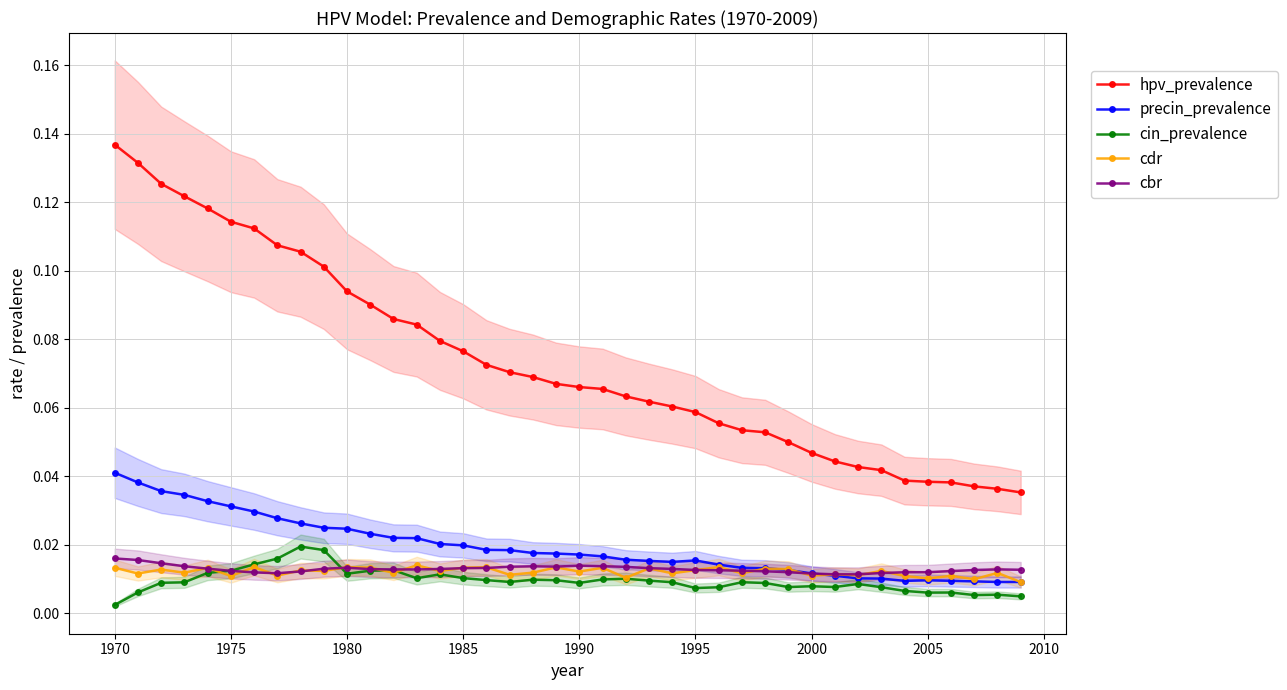

True or false: cin_prevalence has more than 2 interior local peaks.

True